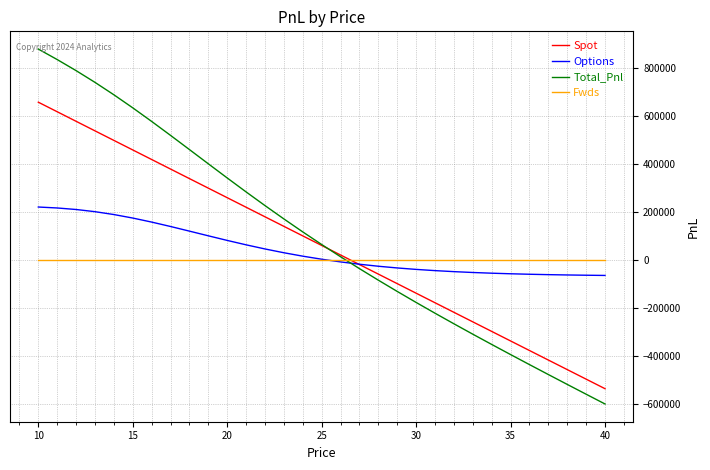

List the series in order of their peak value, lowest first.

Fwds, Options, Spot, Total_Pnl